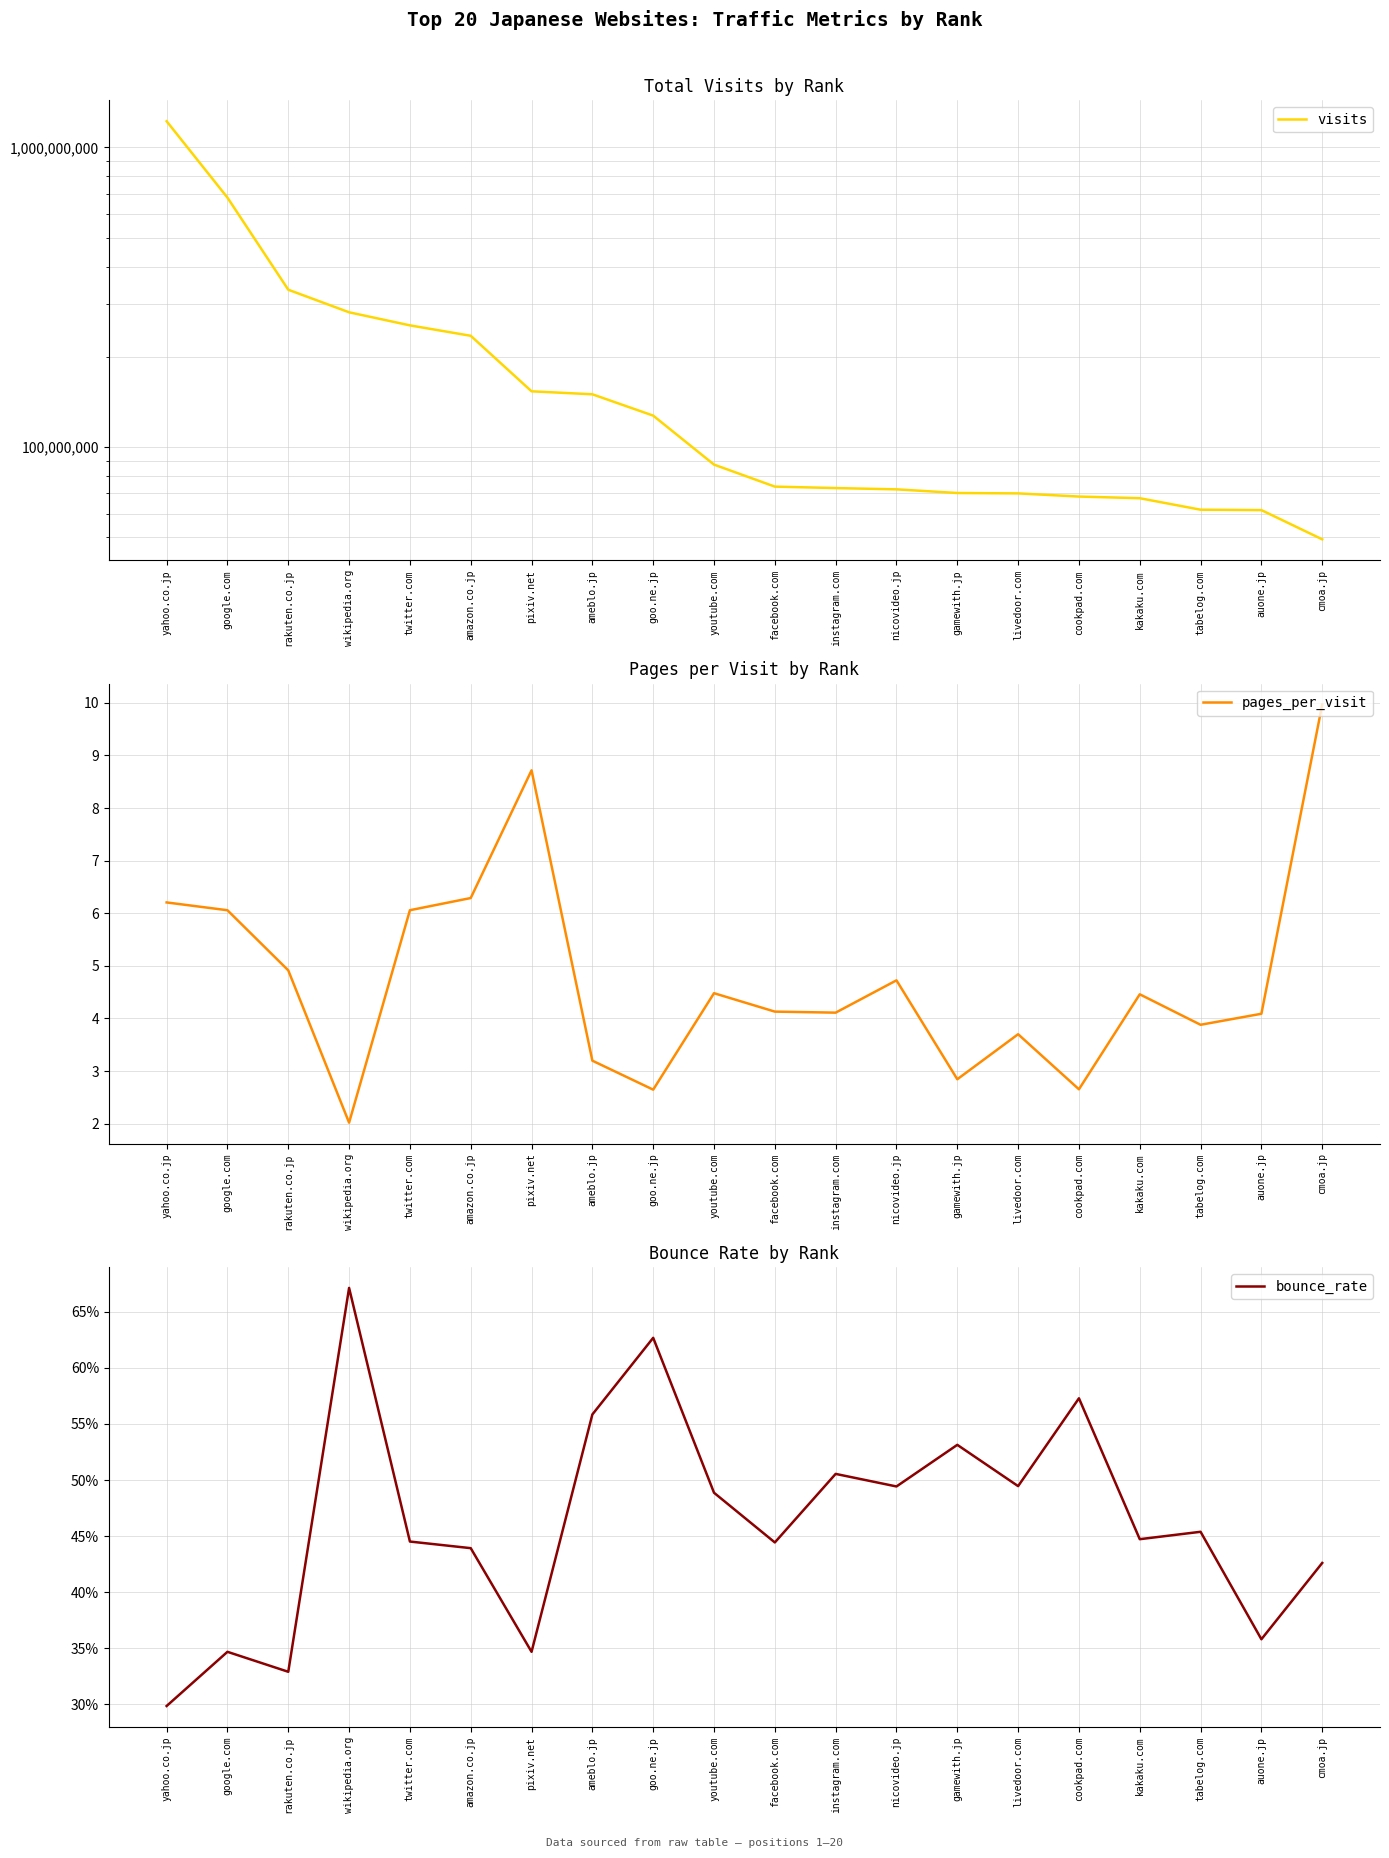

At which category is the sum across all series the highest?

yahoo.co.jp